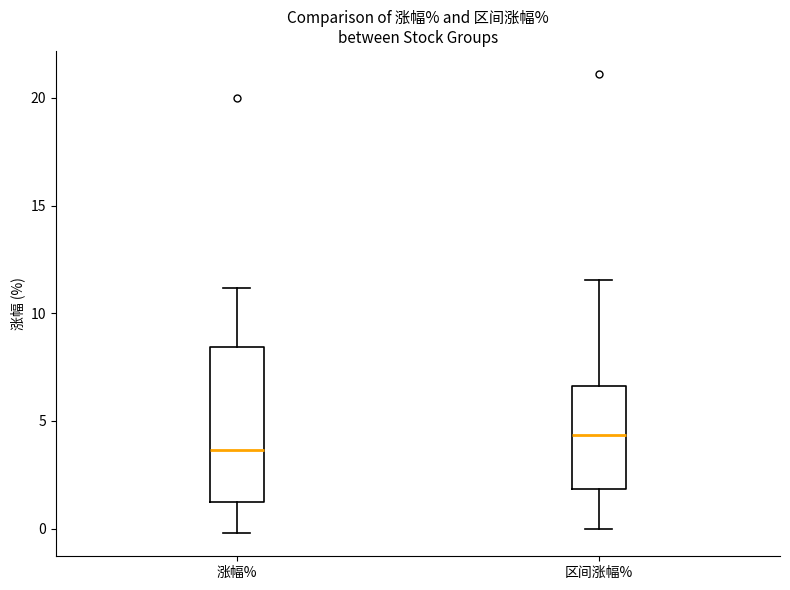

Where does the upper whisker of the box for 区间涨幅% end on the y-axis? The values are not printed on the chart, so give them approximately, as read against the axis.

11.5